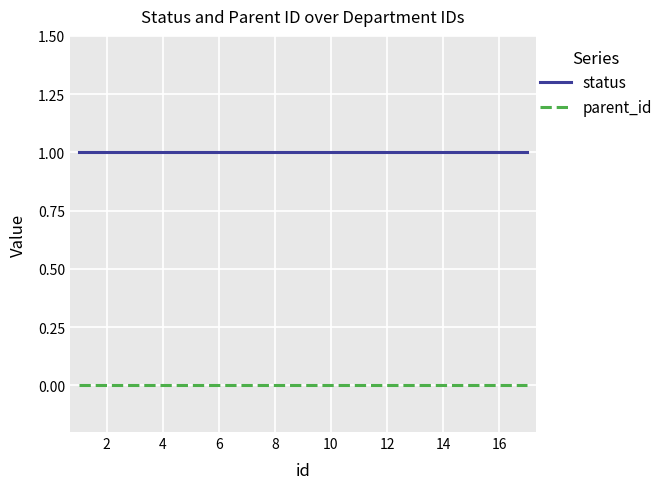

Is this an area chart (filled region under the line)?

No